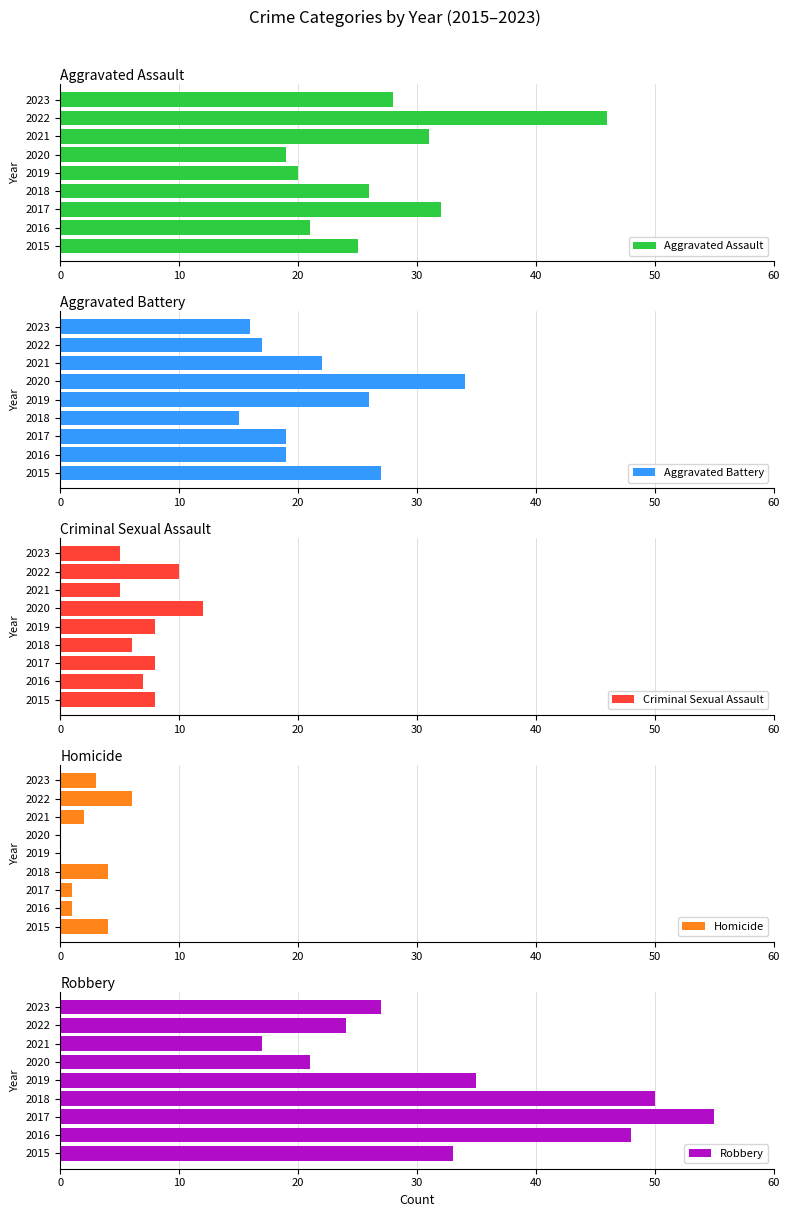

True or false: Aggravated Assault has a value of 19 at 2020.

True